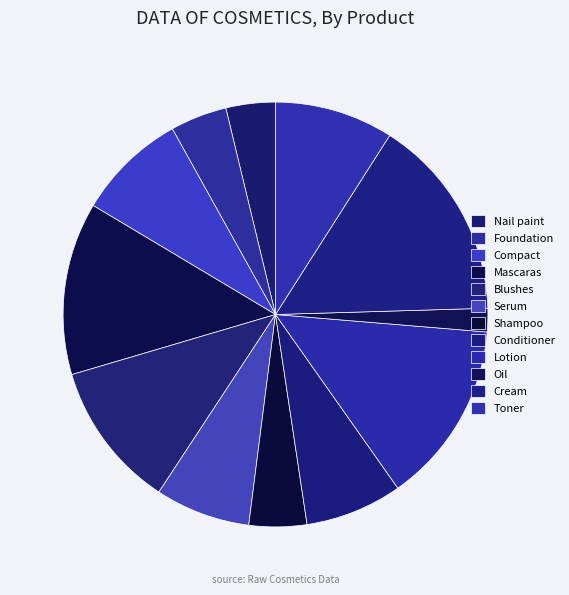

Rank the categories by value from lowest to highest.

Oil, Nail paint, Foundation, Shampoo, Serum, Conditioner, Compact, Toner, Blushes, Mascaras, Lotion, Cream